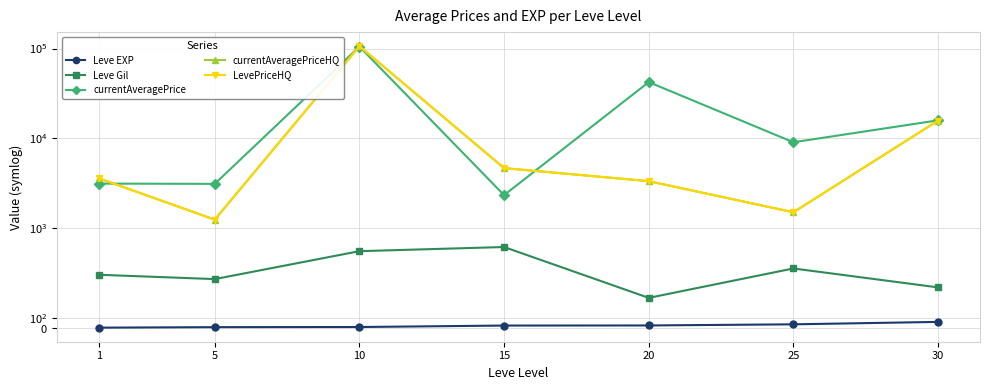

At 15, list the series in order from largest to smallest.

currentAveragePriceHQ, LevePriceHQ, currentAveragePrice, Leve Gil, Leve EXP